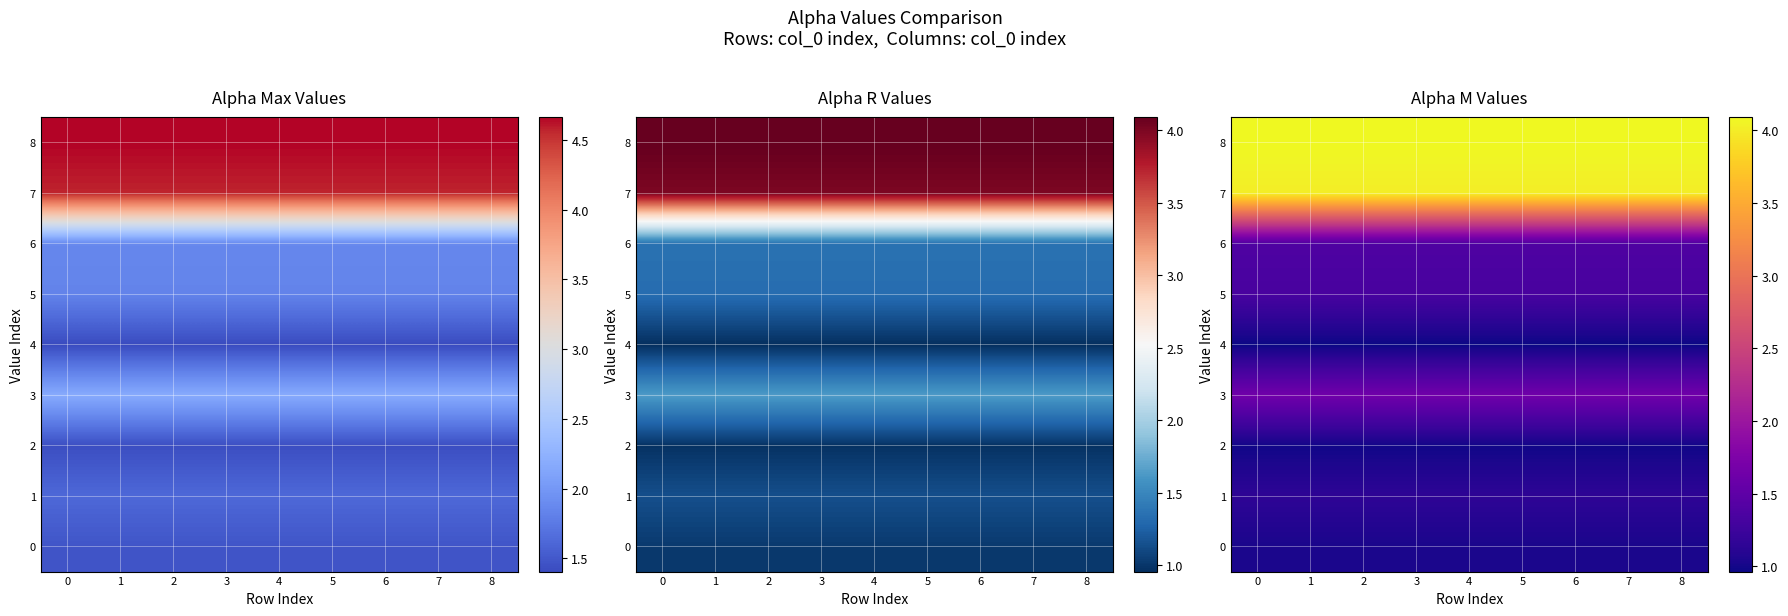

What is the spread (max minus min) of values at 7?

3.1